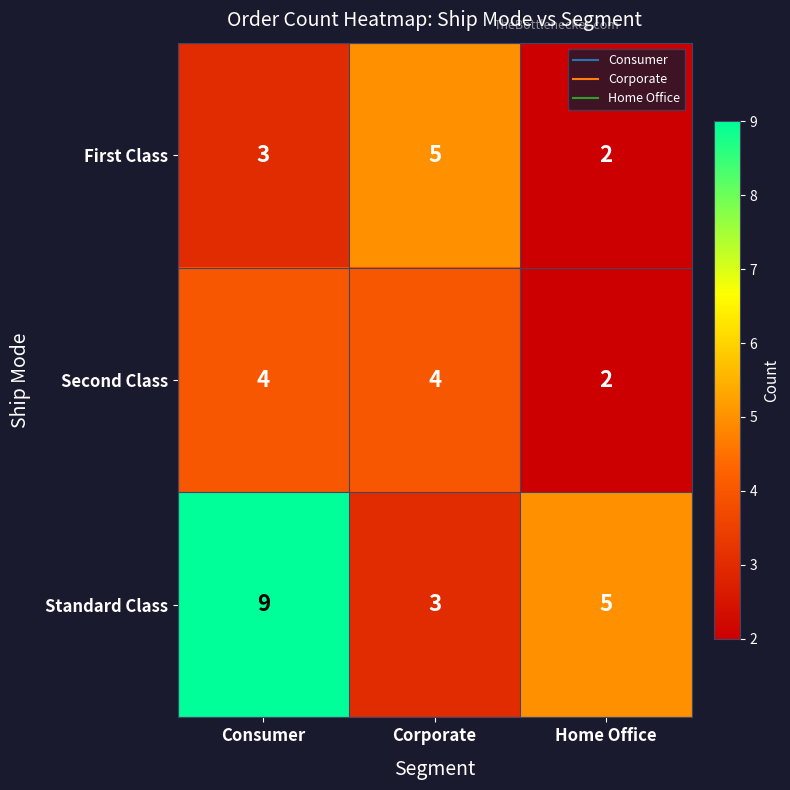

At which label does Standard Class first exceed 5?

Consumer